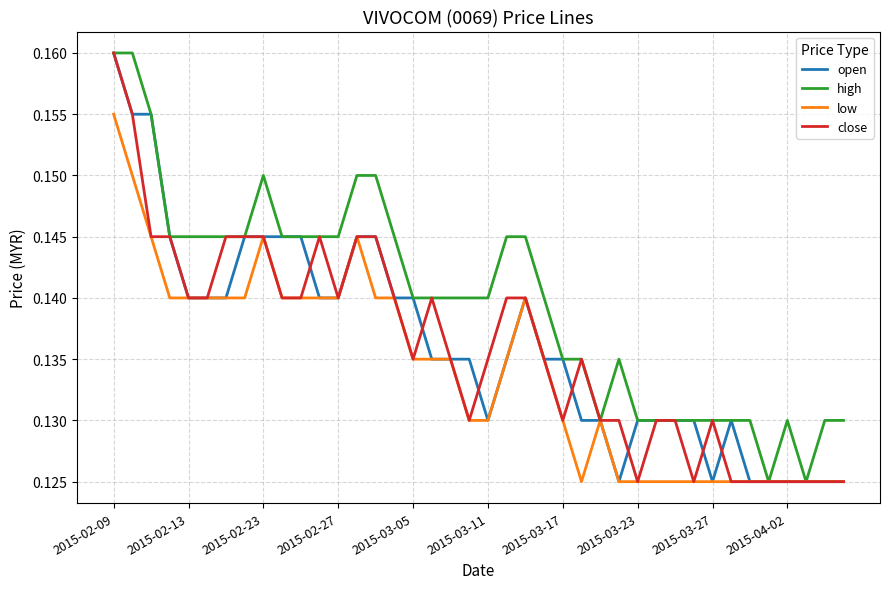

How many categories are shown in the chart?

40